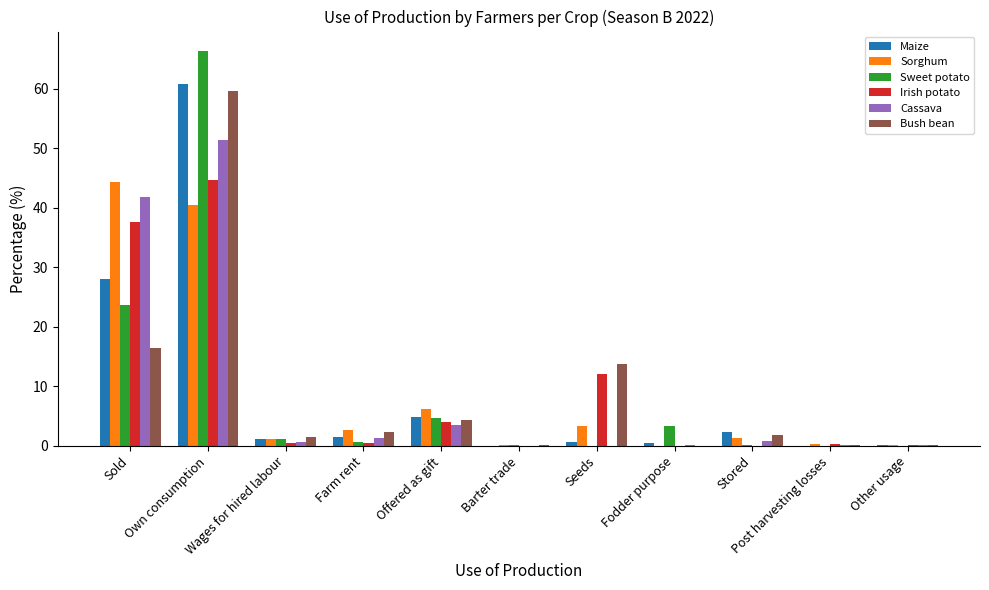

Is the value of Bush bean at Seeds greater than the value of Irish potato at Sold?

No